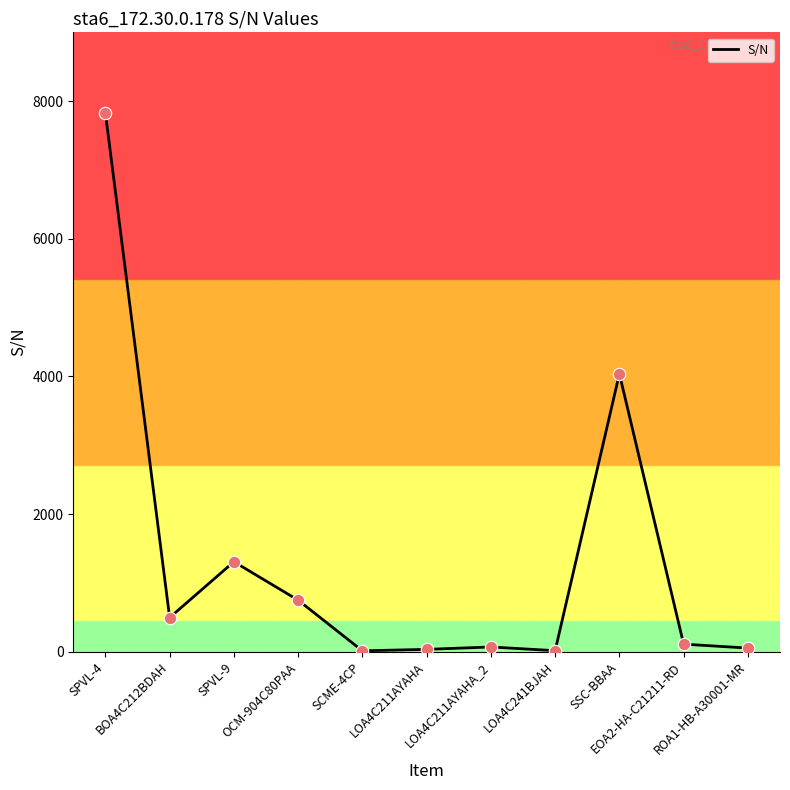

What is the change in value from SPVL-4 to LOA4C241BJAH?

-7814